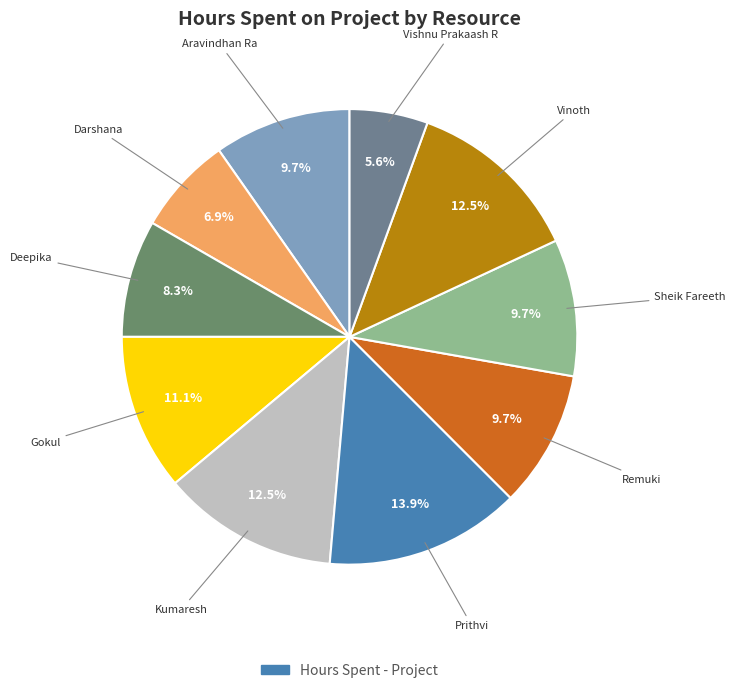

Rank the categories by value from lowest to highest.

Vishnu Prakaash R, Darshana, Deepika, Aravindhan Ra, Remuki, Sheik Fareeth, Gokul, Kumaresh, Vinoth, Prithvi